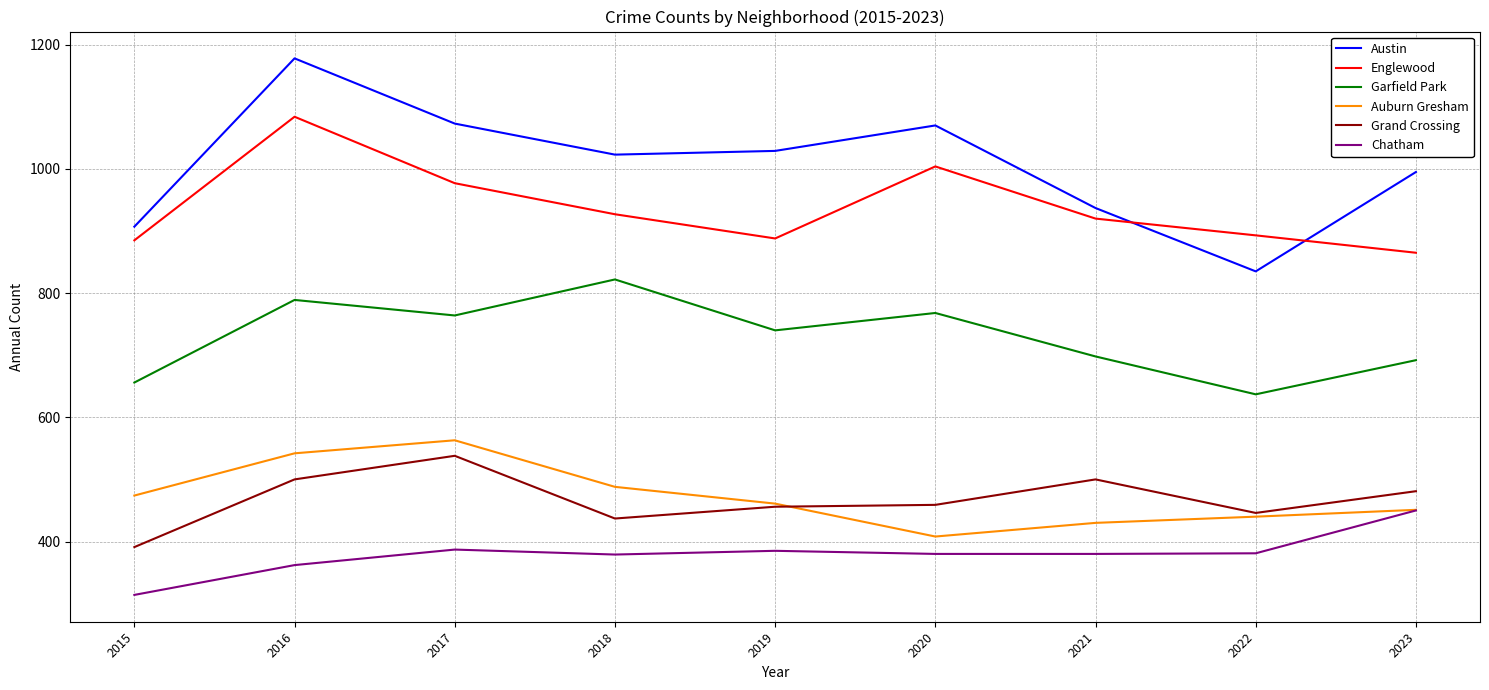

Between 2018 and 2019, which series saw the biggest shift?

Garfield Park